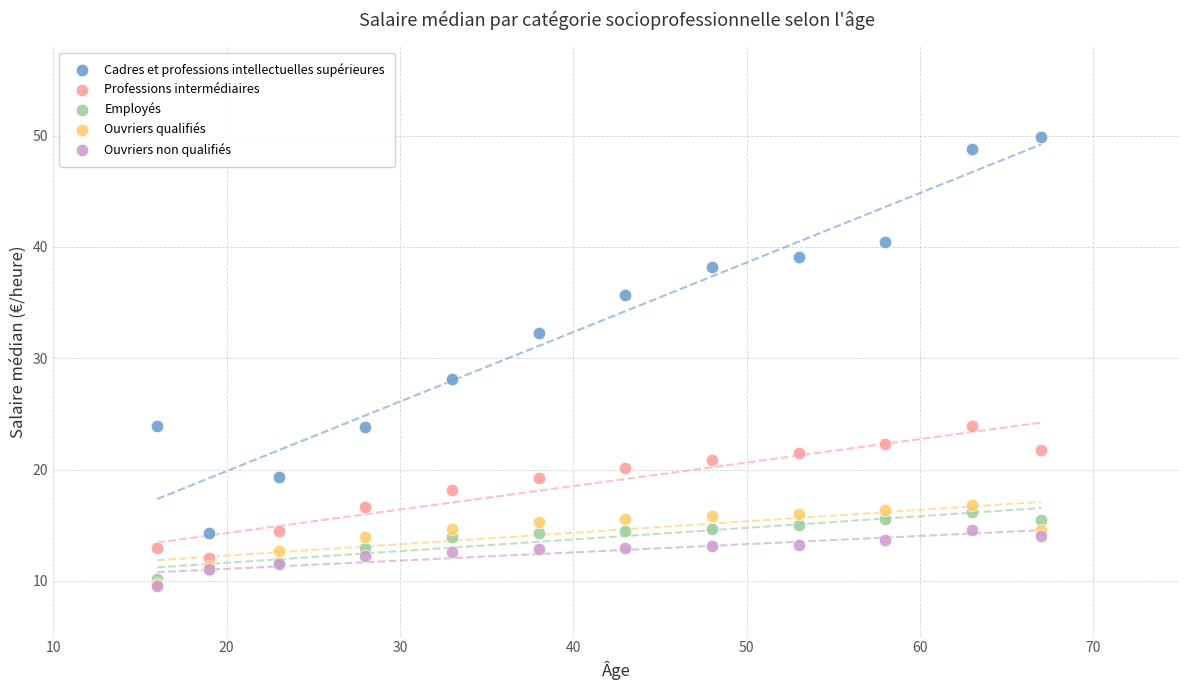

Which series contains the highest Y value?

Cadres et professions intellectuelles supérieures